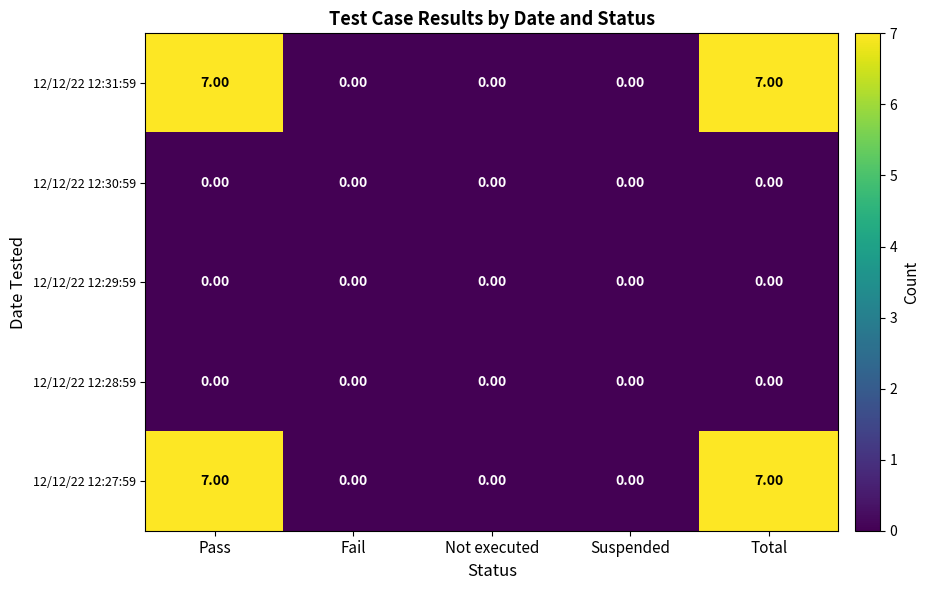

What is the sum of the 12/12/22 12:27:59 values at Not executed and Pass?

7